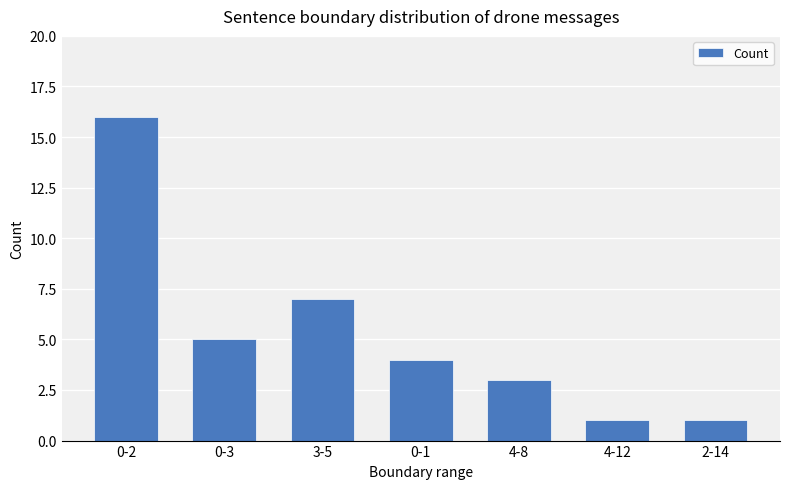

What is the sum of all values?

37